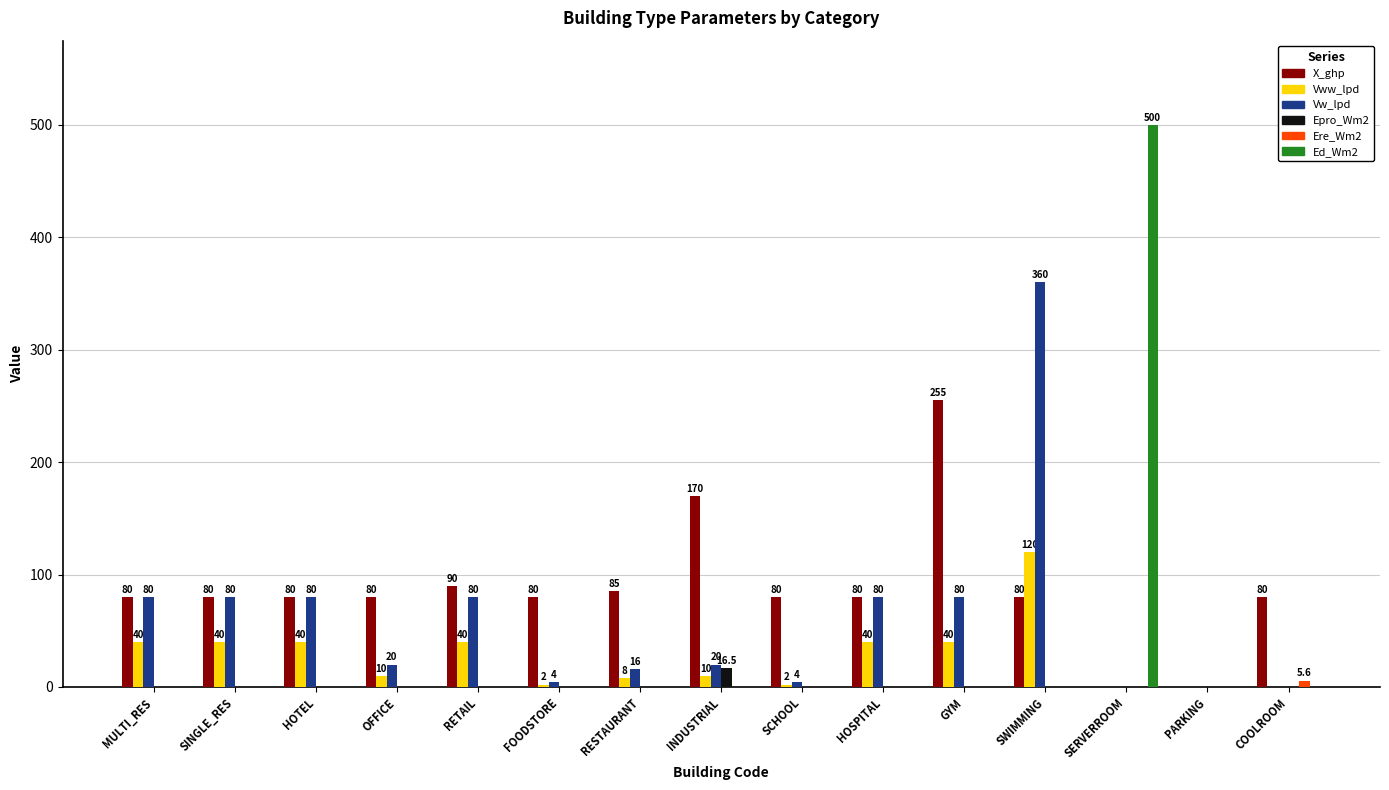

What is the approximate value of Vw_lpd at MULTI_RES?

80.0